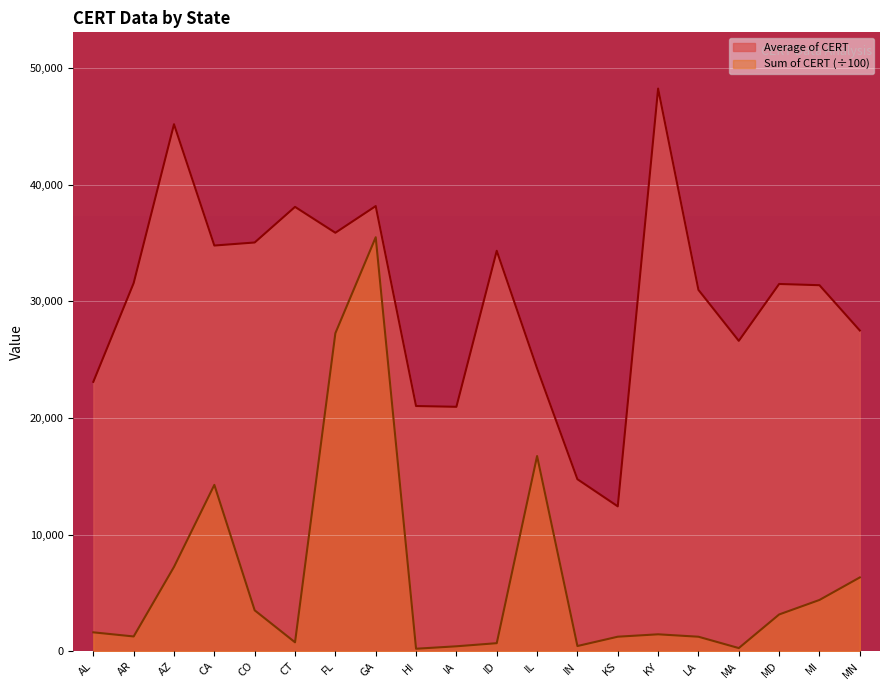

Which series has the largest range (max minus min)?

Average of CERT